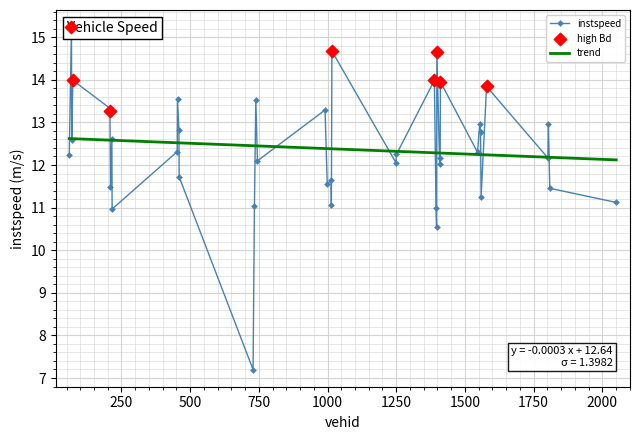

Approximately how many times larger is the value at 1809 compared to 60?

0.9